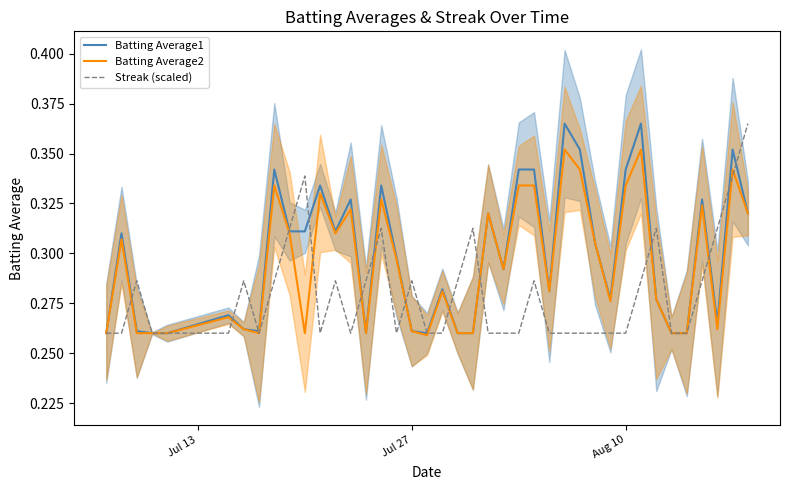

Reading left to right, extract all data points from this chart.

Batting Average1: 0.3	0.3	0.3	0.3	0.3	0.3	0.3	0.3	0.3	0.3	0.3	0.3	0.3	0.3	0.3	0.3	0.3	0.3	0.3	0.3	0.3	0.3	0.3	0.3	0.3	0.3	0.3	0.4	0.4	0.3	0.3	0.3	0.4	0.3	0.3	0.3	0.3	0.3	0.4	0.3
Batting Average2: 0.3	0.3	0.3	0.3	0.3	0.3	0.3	0.3	0.3	0.3	0.3	0.3	0.3	0.3	0.3	0.3	0.3	0.3	0.3	0.3	0.3	0.3	0.3	0.3	0.3	0.3	0.3	0.4	0.3	0.3	0.3	0.3	0.4	0.3	0.3	0.3	0.3	0.3	0.3	0.3
Streak (scaled): 0.3	0.3	0.3	0.3	0.3	0.3	0.3	0.3	0.3	0.3	0.3	0.3	0.3	0.3	0.3	0.3	0.3	0.3	0.3	0.3	0.3	0.3	0.3	0.3	0.3	0.3	0.3	0.3	0.3	0.3	0.3	0.3	0.3	0.3	0.3	0.3	0.3	0.3	0.3	0.4